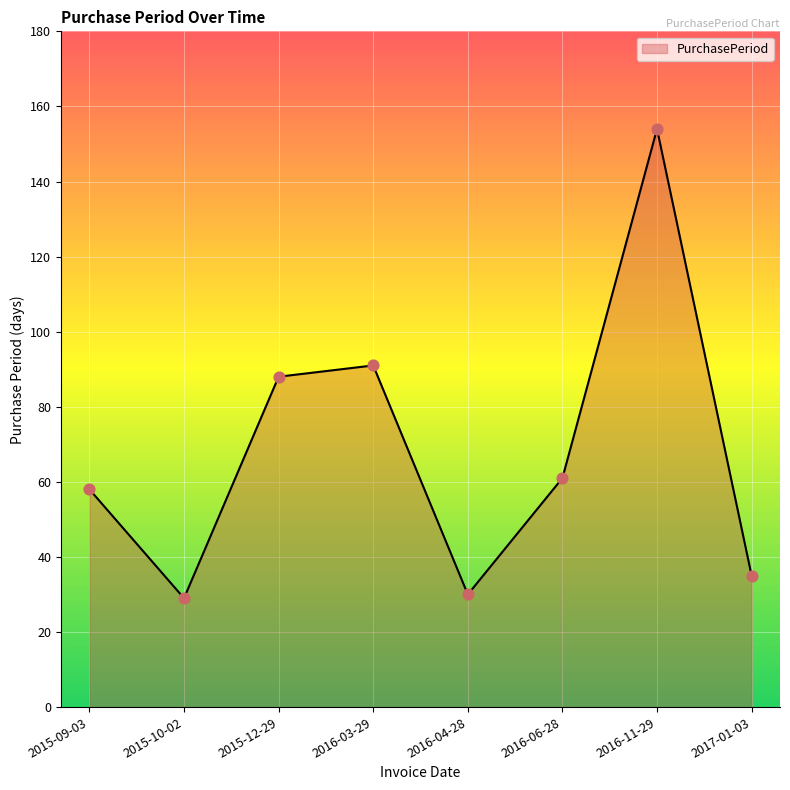

What is the ratio of the value at 2016-04-28 to the value at 2016-11-29?

0.2